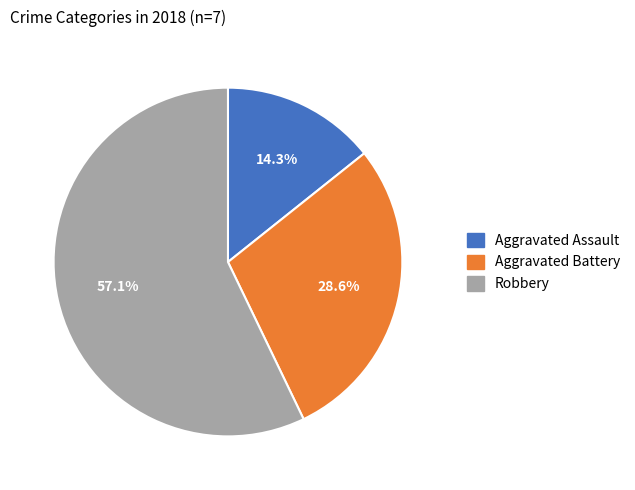

To the nearest percent, what is the average slice percentage?

33%